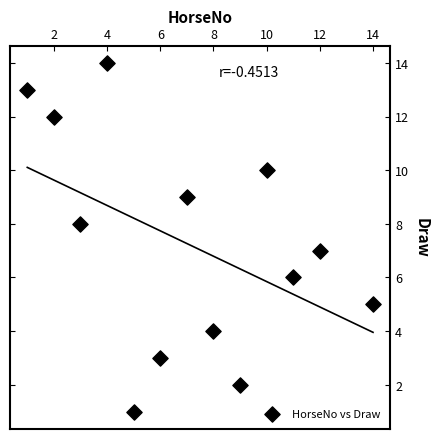

What is the range of Y values (max minus min)?

13